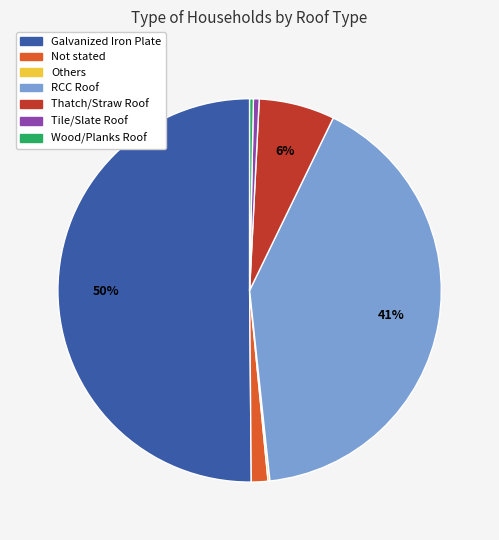

Combined, do Thatch/Straw Roof and Tile/Slate Roof account for over 50%?

No